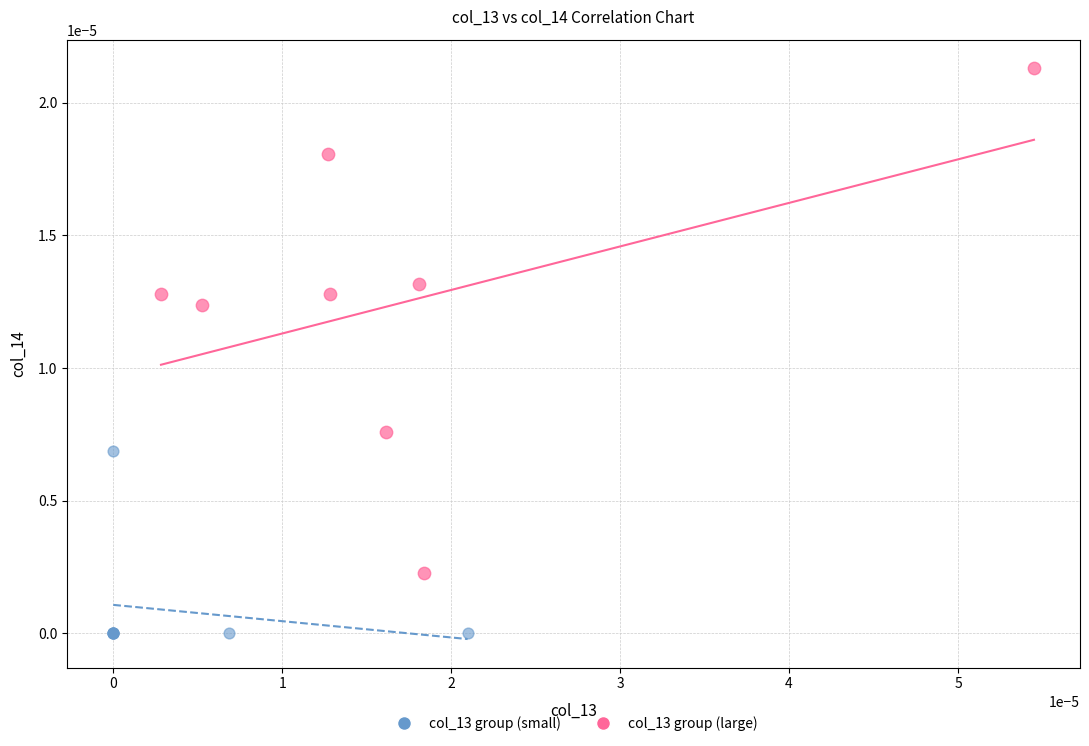

Which series has the largest Y range (max minus min)?

col_13 group (large)